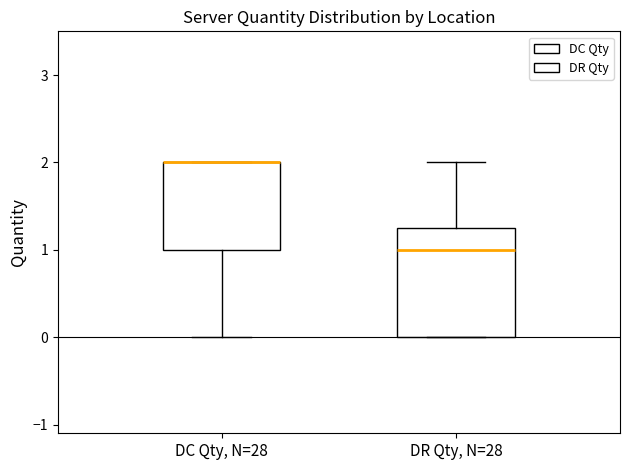

Reading left to right, read every box against the y-axis: the position of its median line, the range the box covers, and the ends of its whiskers. The values are not printed on the chart, so give them approximately, as read against the axis.

DC Qty, N=28: median 2.0 (drawn on the box's upper edge), box 1.0 to 2.0, whiskers 0.0 to 2.0
DR Qty, N=28: median 1.0, box 0.0 to 1.3, whiskers 0.0 to 2.0